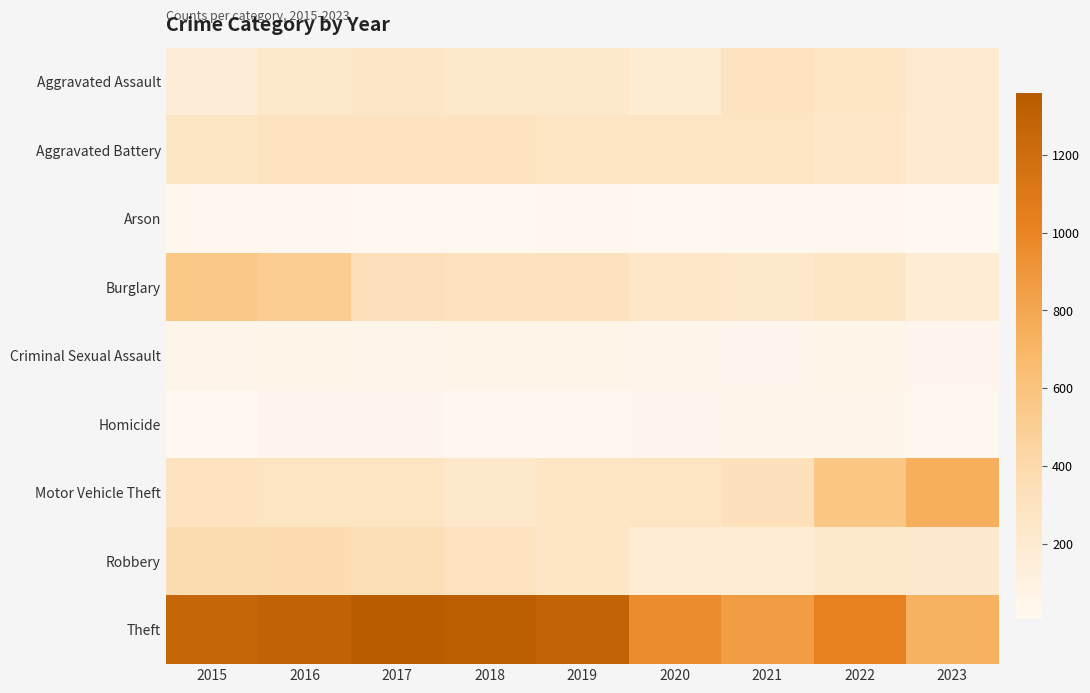

What is the total value across all series at 2020?

2211